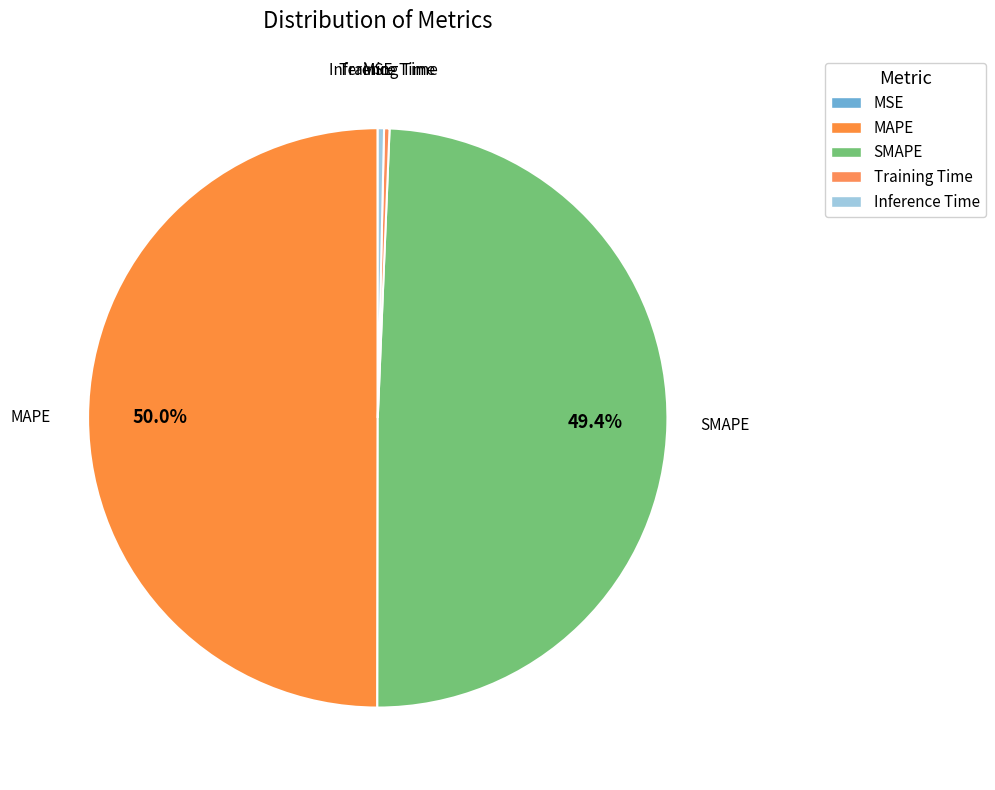

How much of the chart is everything except SMAPE?

50.6%